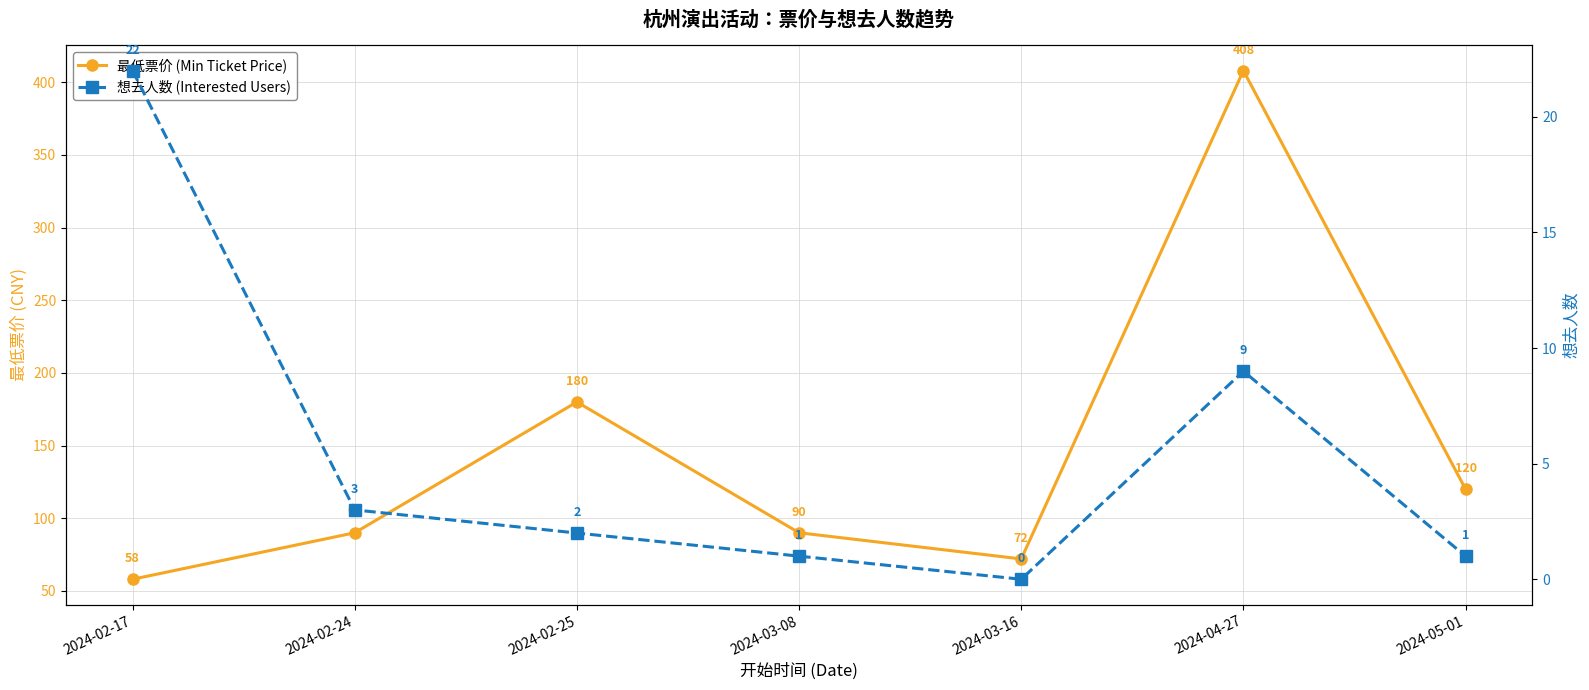

Is it true that 想去人数 (Interested Users) equals 3 at 2024-02-25?

False